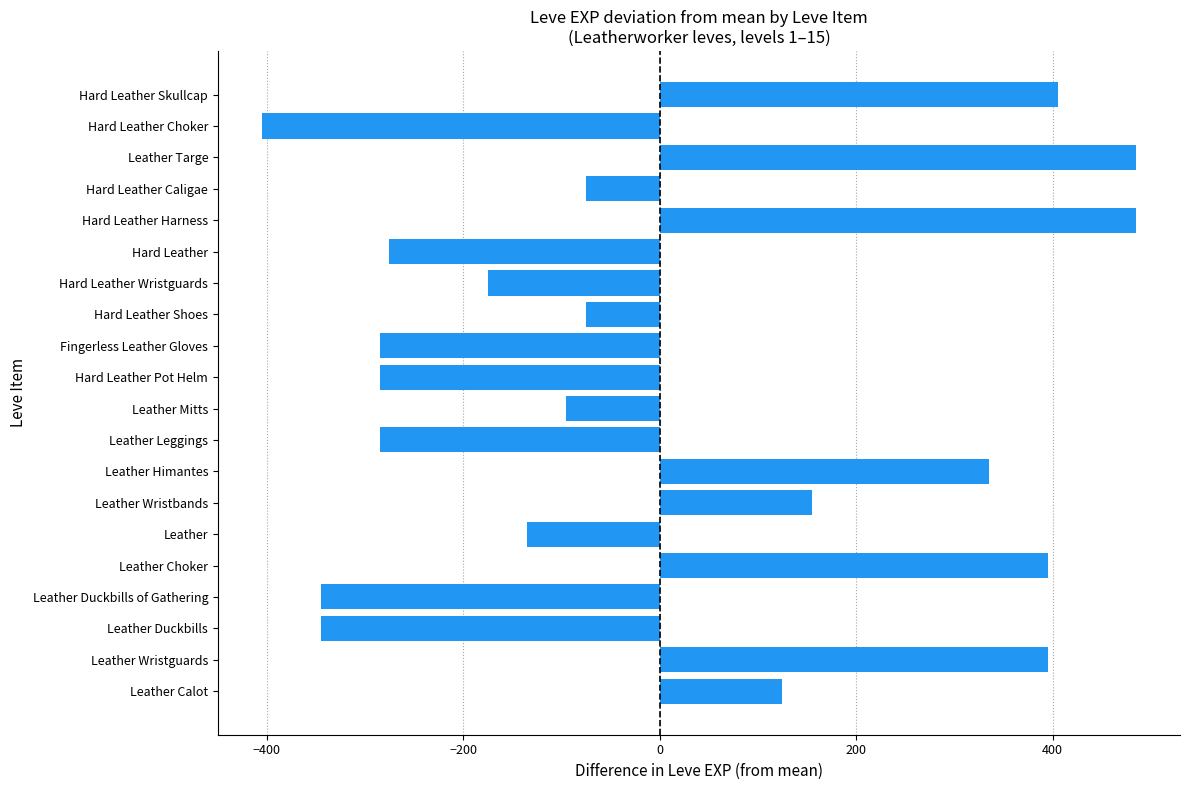

Reading bottom to top, what are all the values shown in this chart?

125	395	-345	-345	395	-135	155	335	-285	-95	-285	-285	-75	-175	-275	485	-75	485	-405	405